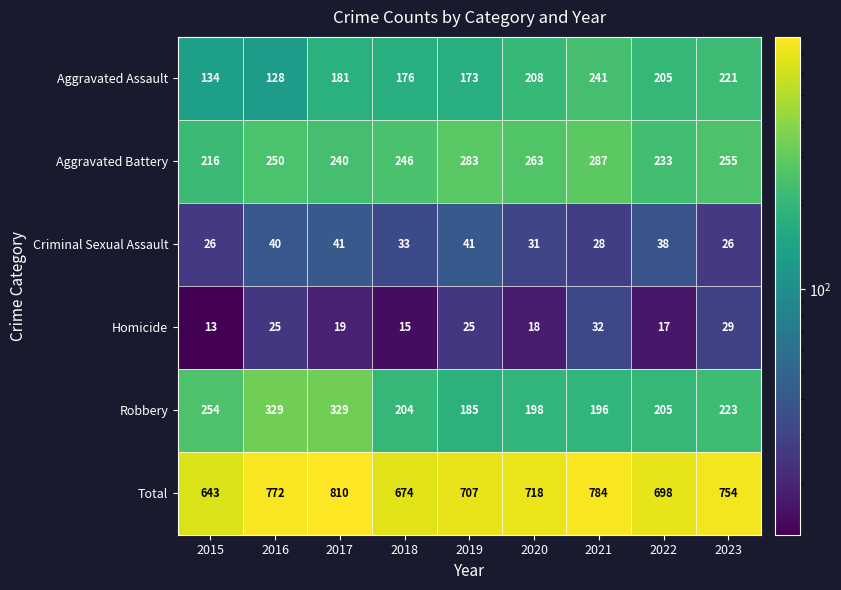

Which series changed the most between 2017 and 2019?

Robbery